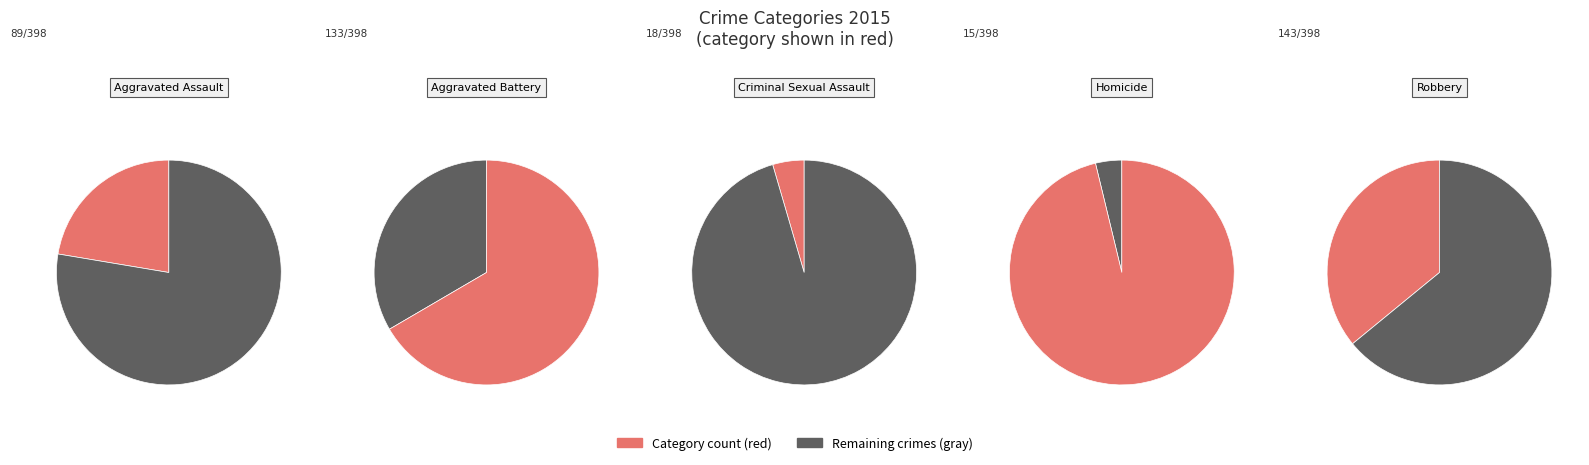

What percentage is the Aggravated Assault slice, to the nearest percent?

22%